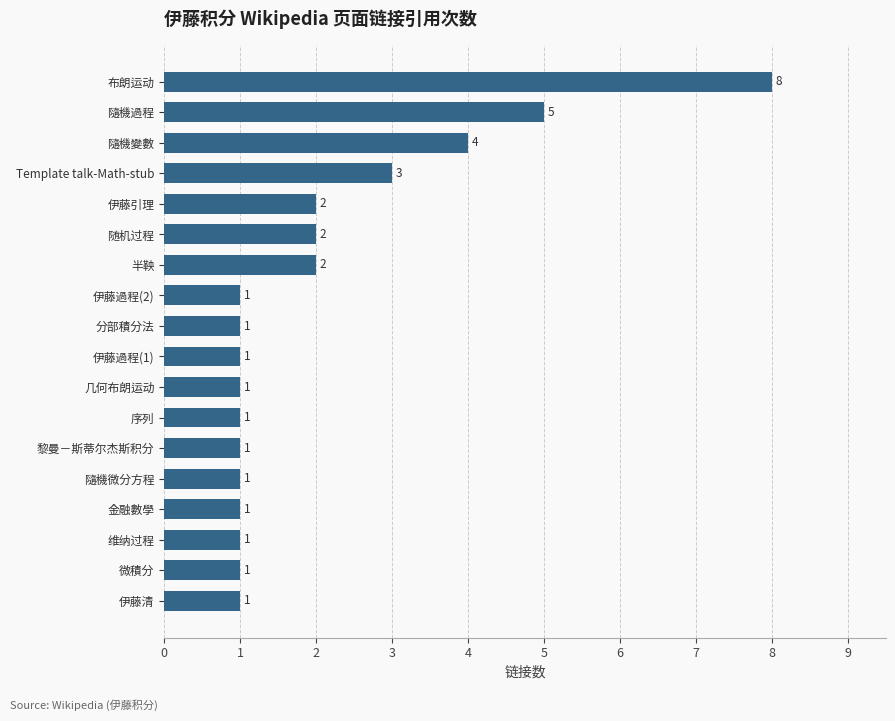

Count the values in the range 1 to 2.

14